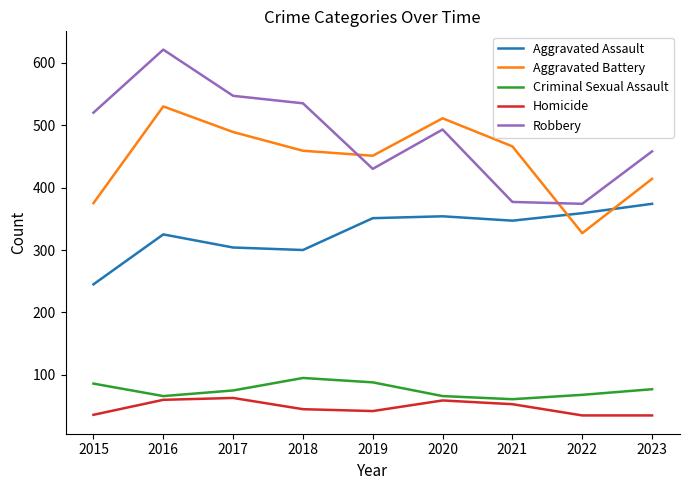

Count the number of data series in this chart.

5